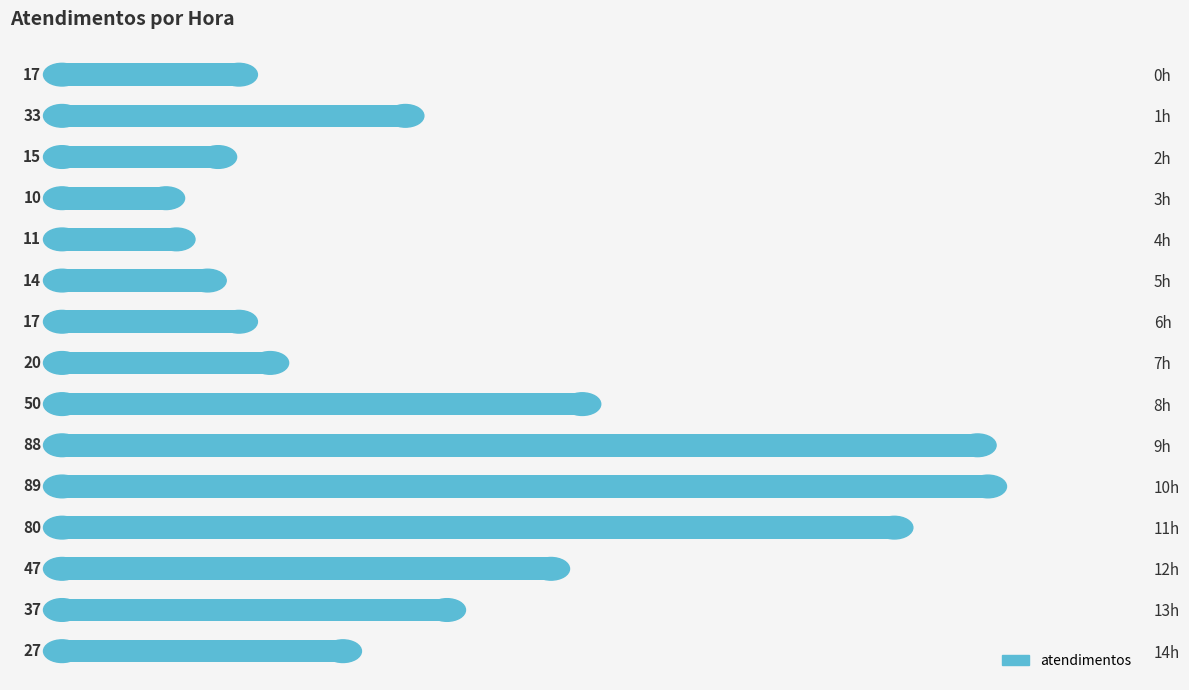

Reading bottom to top, transcribe all the data shown in this chart.

27	37	47	80	89	88	50	20	17	14	11	10	15	33	17